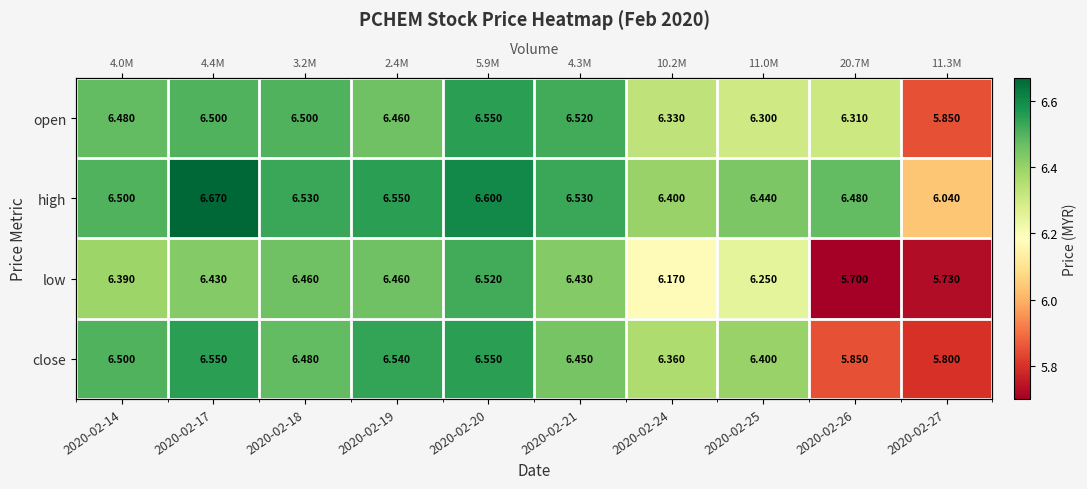

Count the number of data series in this chart.

4